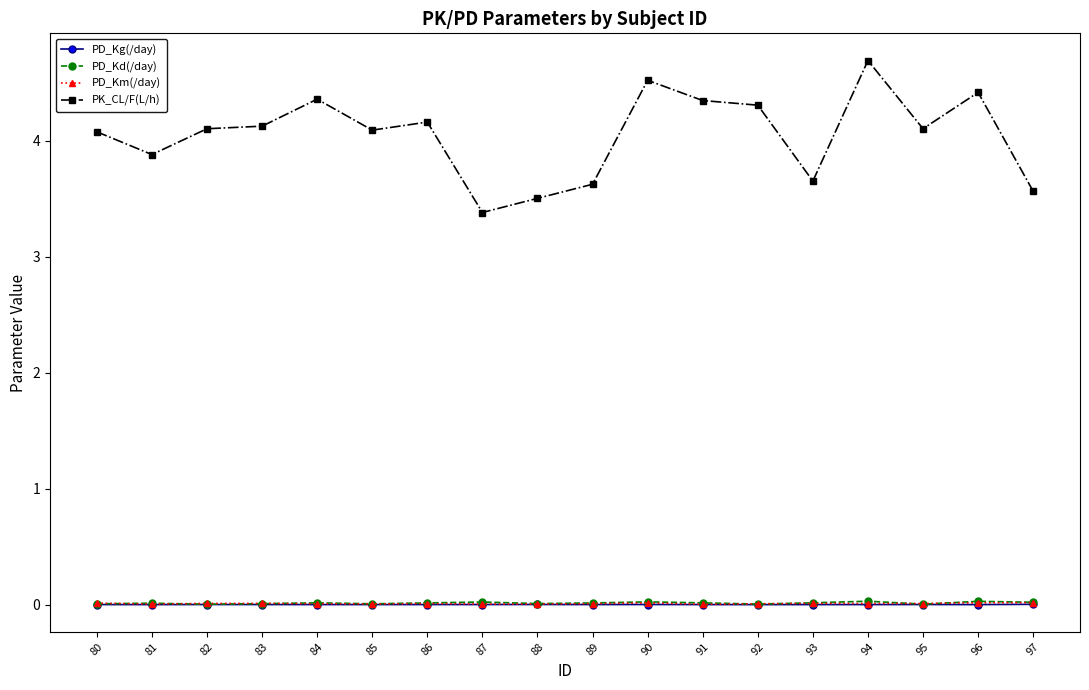

True or false: PK_CL/F(L/h) has a value of 4.1 at 95.

True